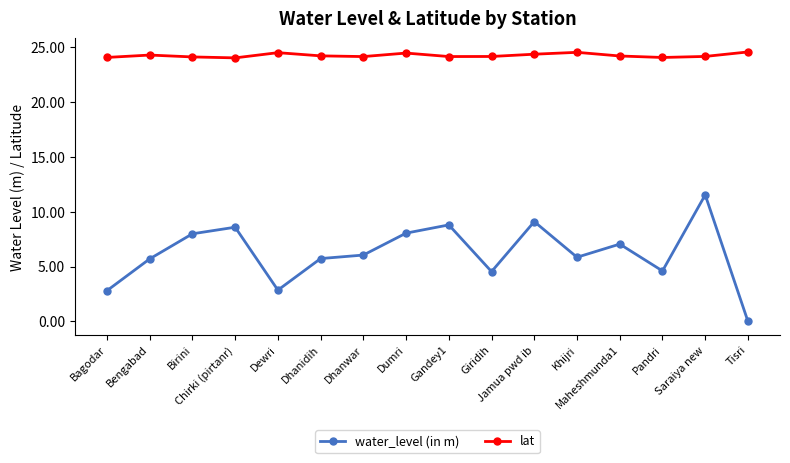

Is this an area chart (filled region under the line)?

No